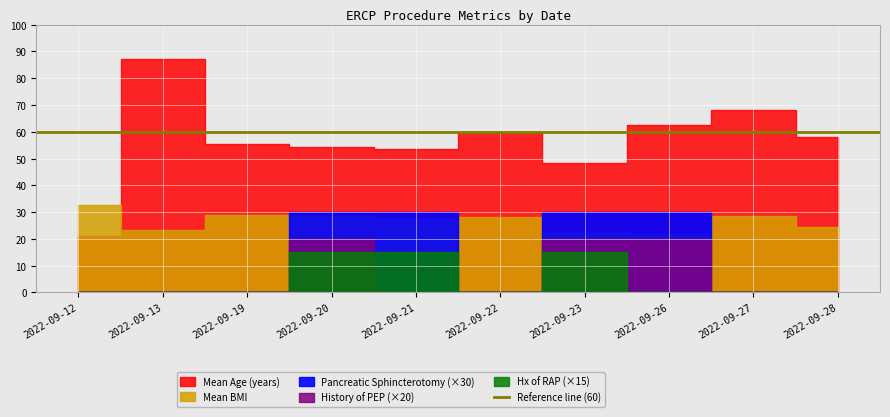

At 2022-09-20, list the series in order from largest to smallest.

Mean Age, Mean BMI, Pancreatic Sphincterotomy, History of PEP, Hx of RAP